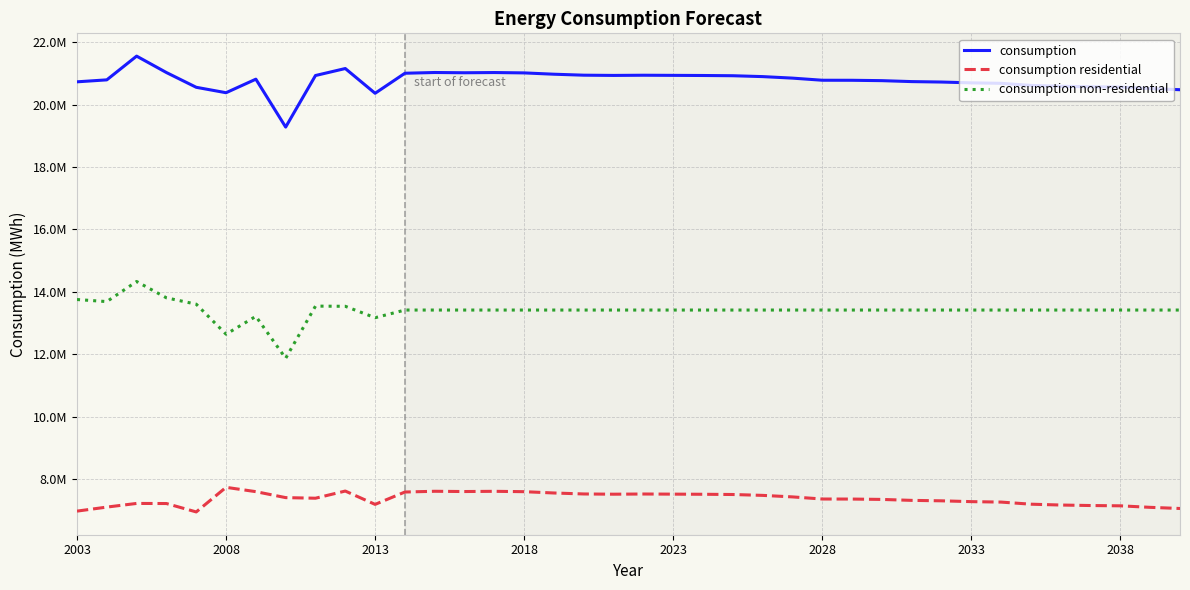

What are all the series names shown in the legend?

consumption, consumption residential, consumption non-residential